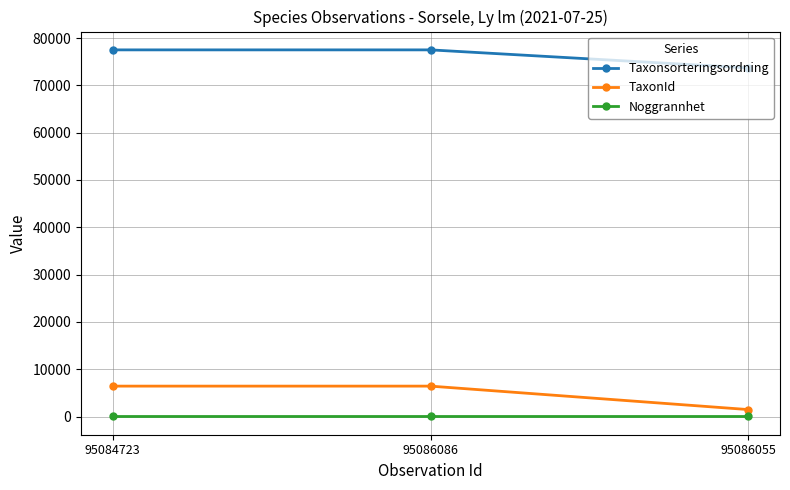

At which label does Taxonsorteringsordning reach its minimum?

95086055